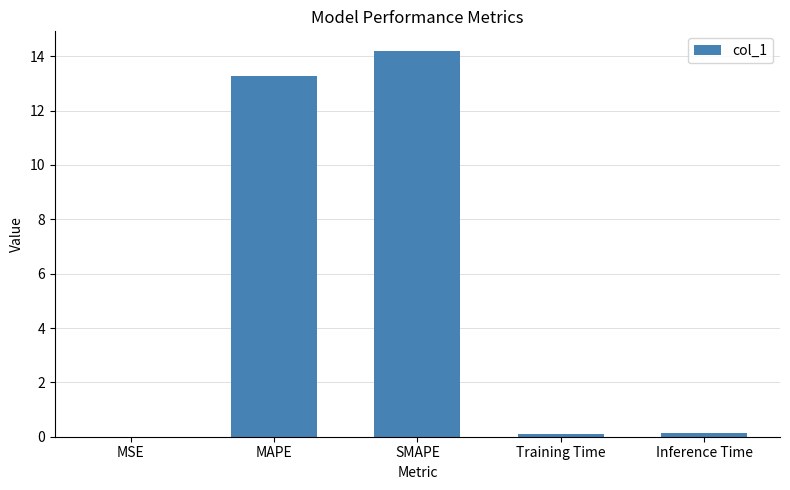

What is the sum of the values at SMAPE and Training Time?

14.3